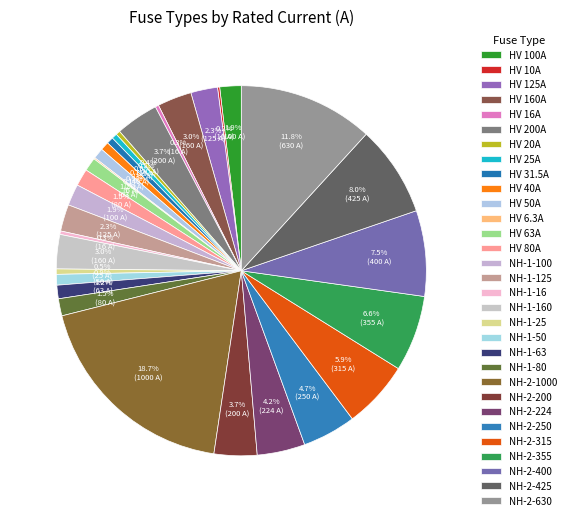

How much of the chart is everything except NH-2-400?

92.5%